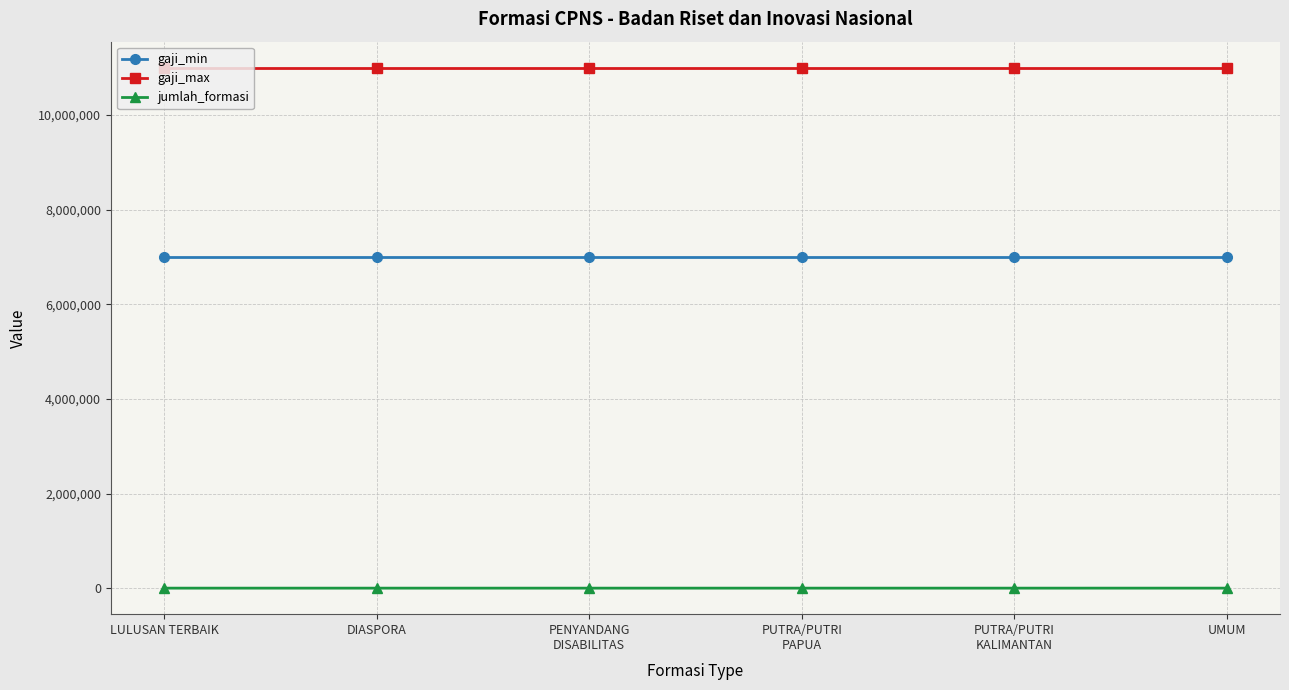

What is the value of the jumlah_formasi point at the 1st from the left?

75